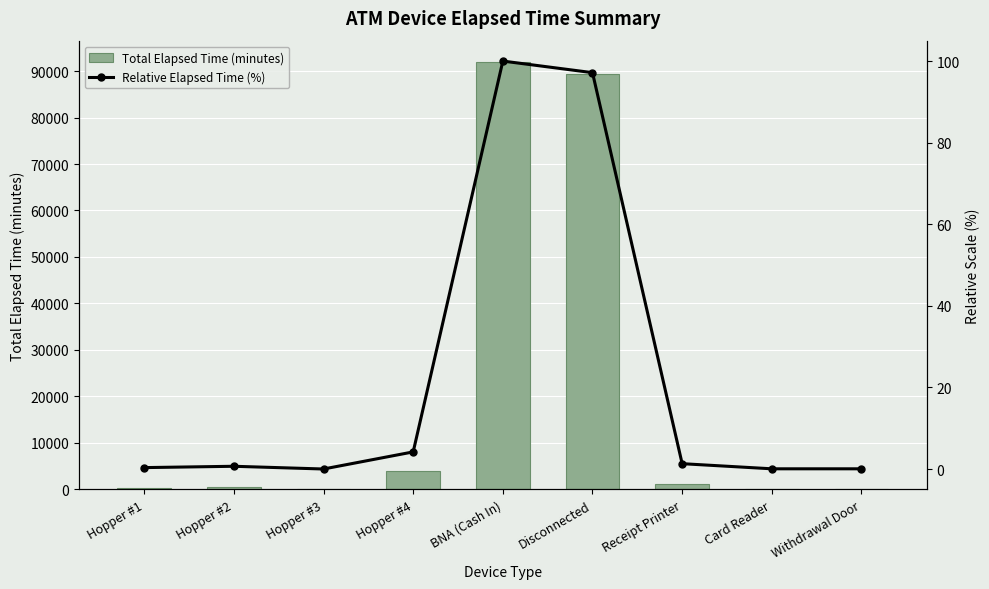

Rank the series at Hopper #2 from lowest to highest value.

Relative Elapsed Time (%), Total Elapsed Time (minutes)